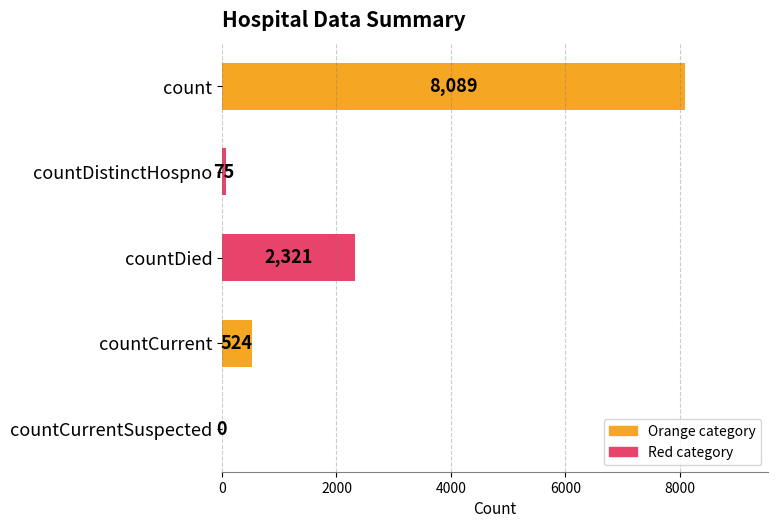

At which category does the chart reach its peak across all series?

count